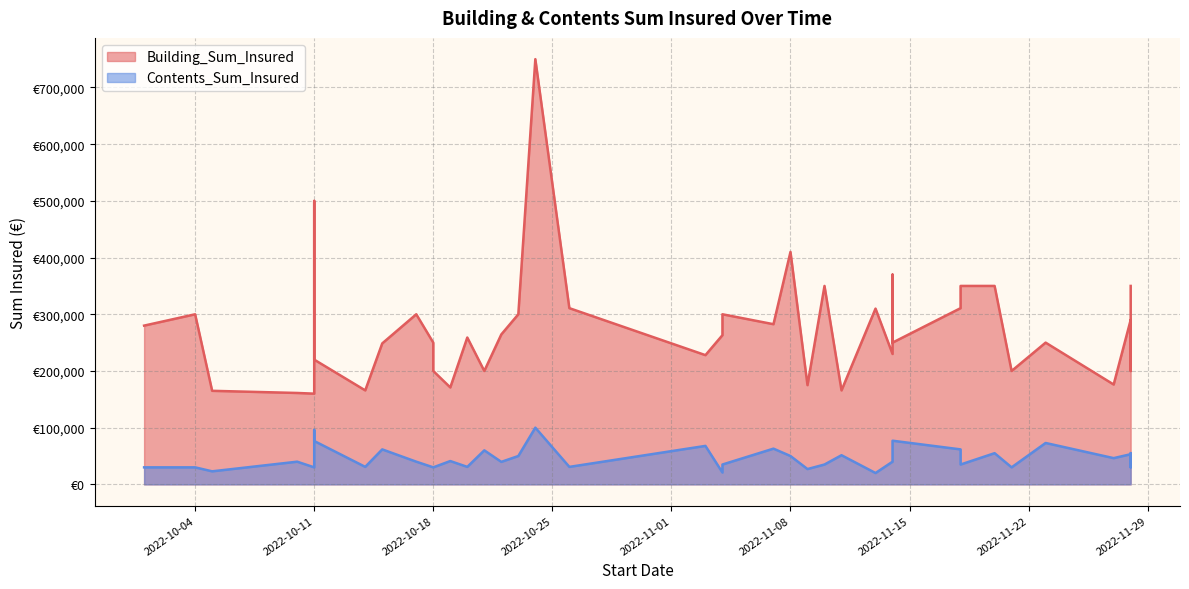

True or false: Contents_Sum_Insured has more than 1 points higher than both neighbors.

True